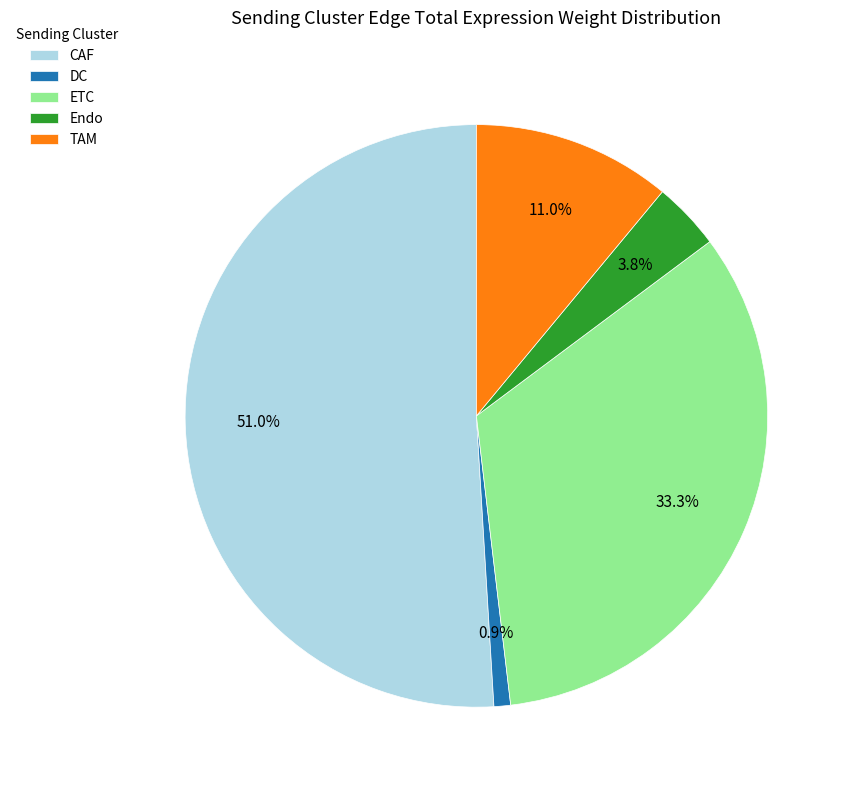

Is it true that TAM is 11% of the pie?

True